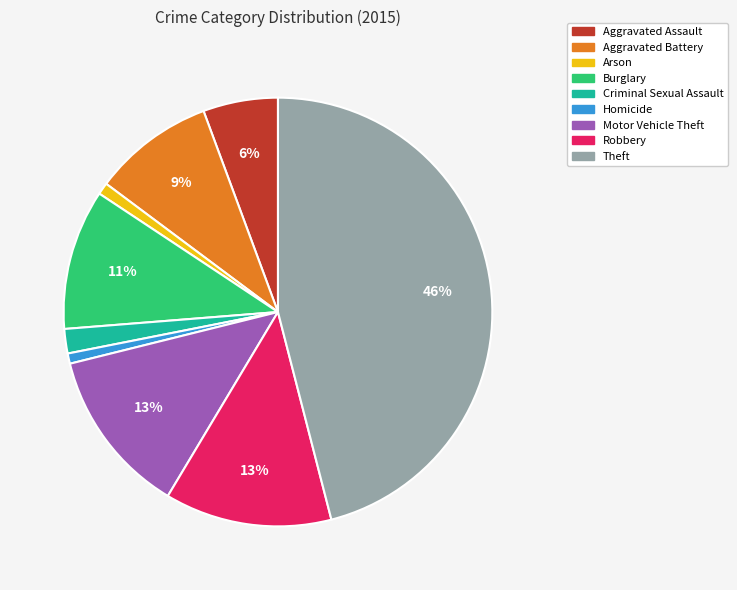

Is Aggravated Battery the majority of the pie?

No